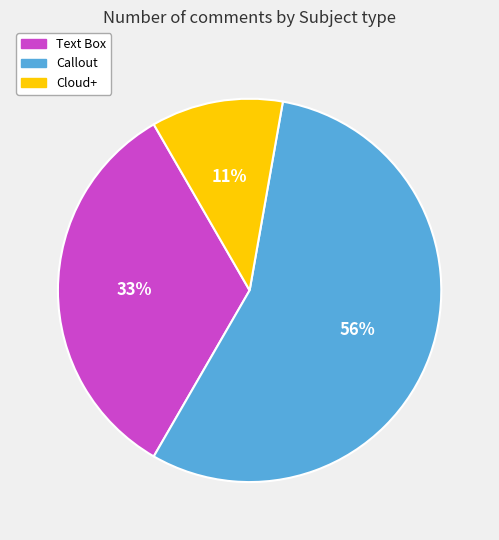

To the nearest percent, what is the average slice percentage?

33%